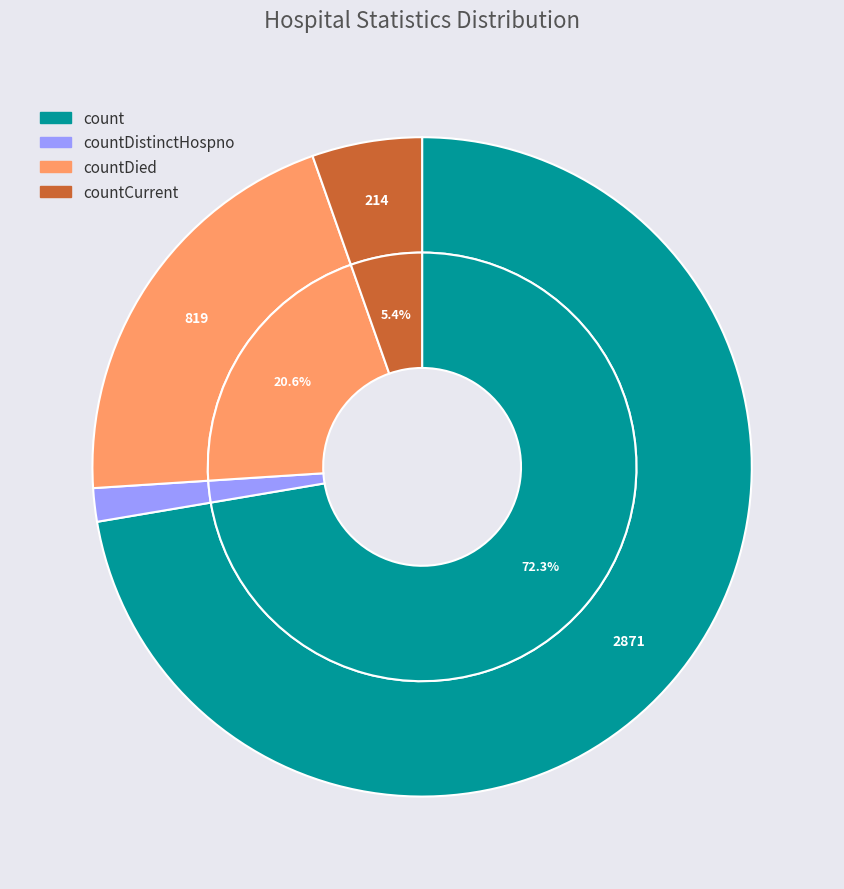

Approximately how many times larger is the value at countDied compared to countCurrent?

3.8